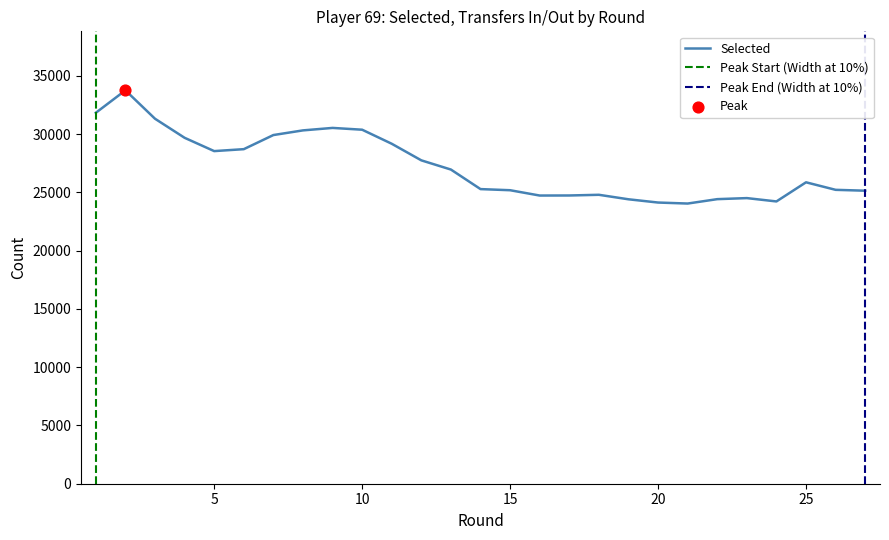

What is the lowest value of the Selected series?

24047